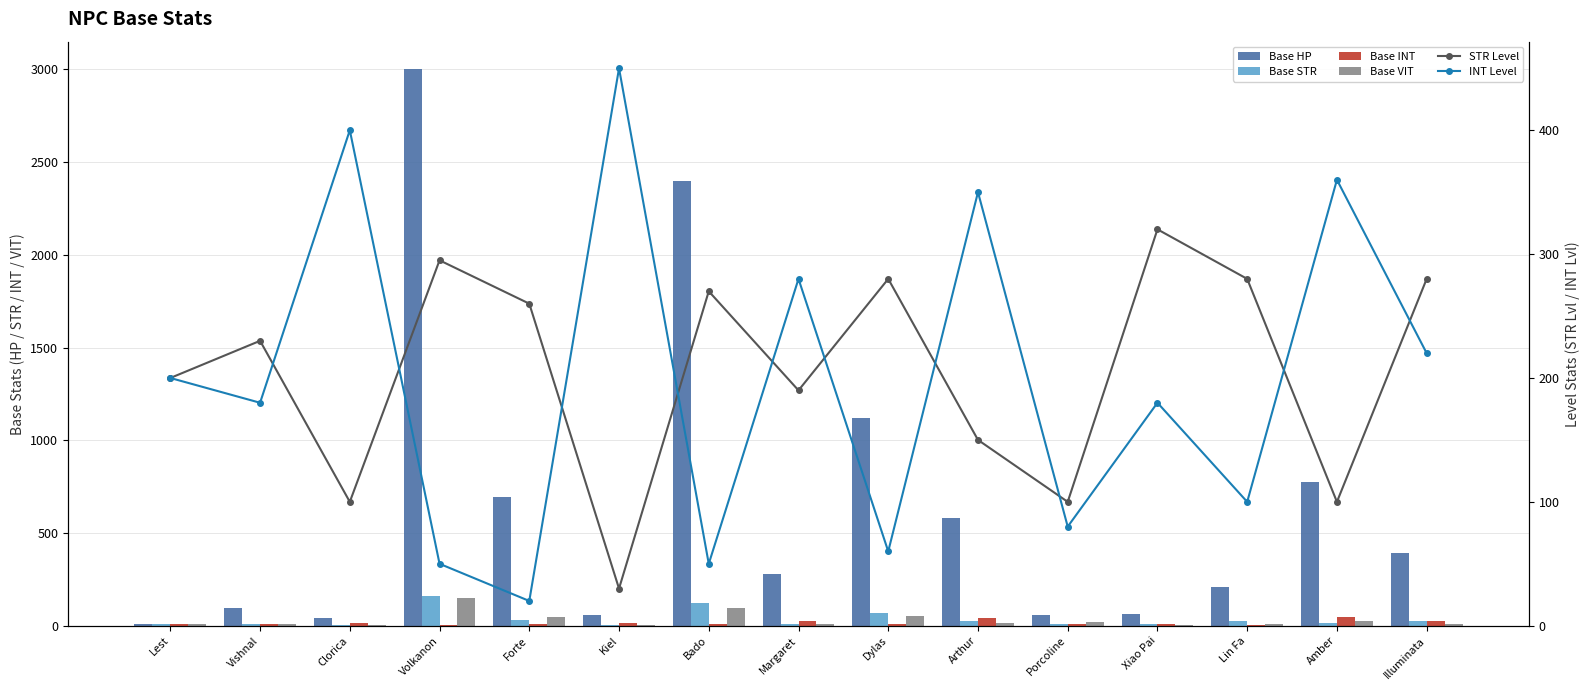

What is the value of the INT Level bar at the 10th from the left?

350